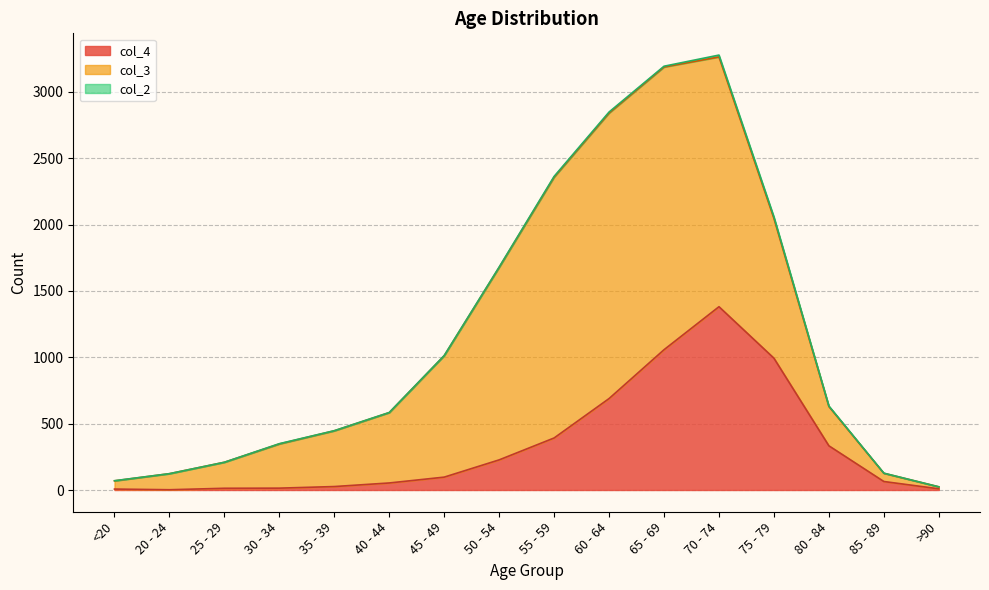

Which category has the lowest value in the col_2 series?

20 - 24